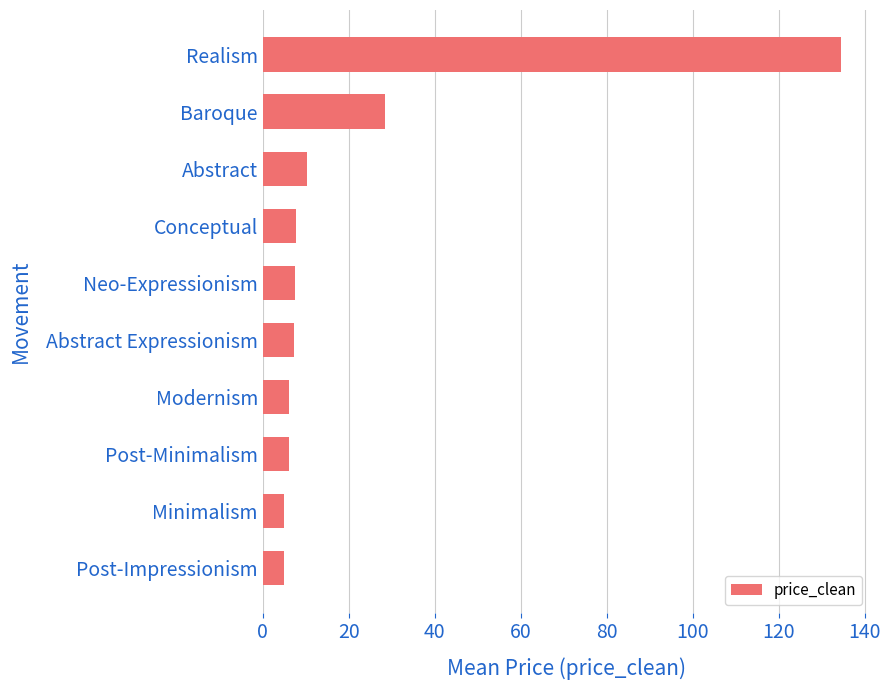

The chart shows a value of 134.5 at Realism. True or false?

True